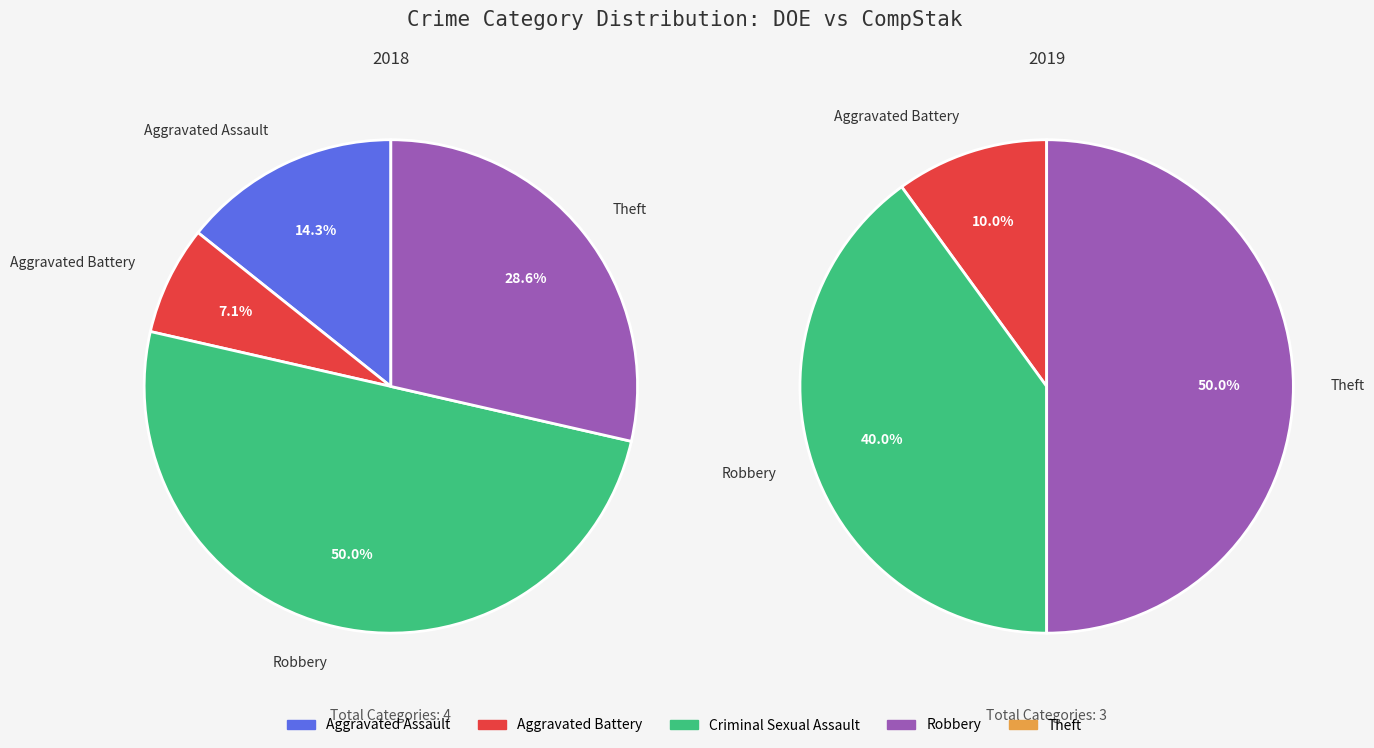

What is the change in value from Robbery to Theft?

+1